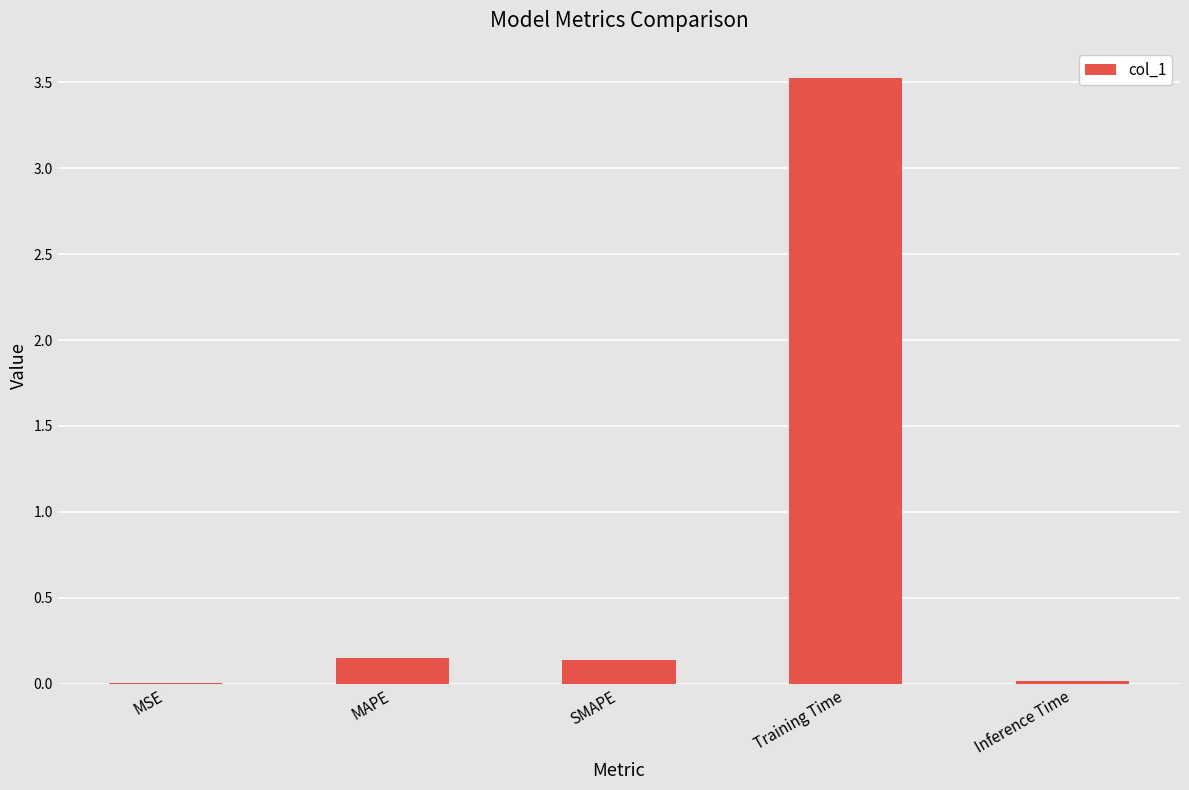

Which has a higher value, Inference Time or MAPE?

MAPE